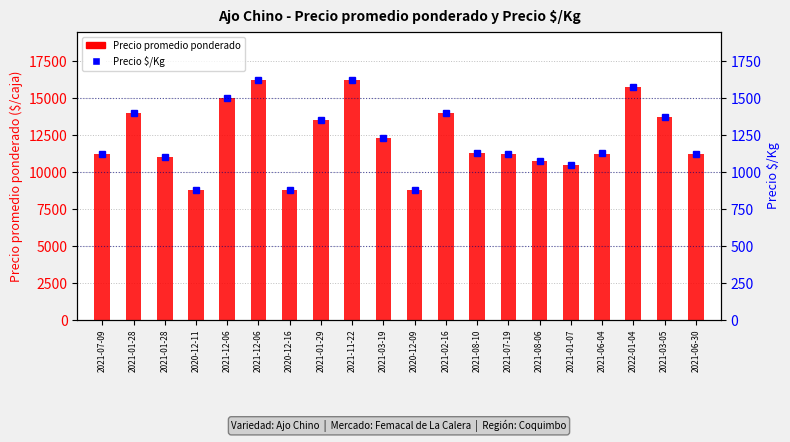

What is the spread (max minus min) of values at 2021-01-28?

12600